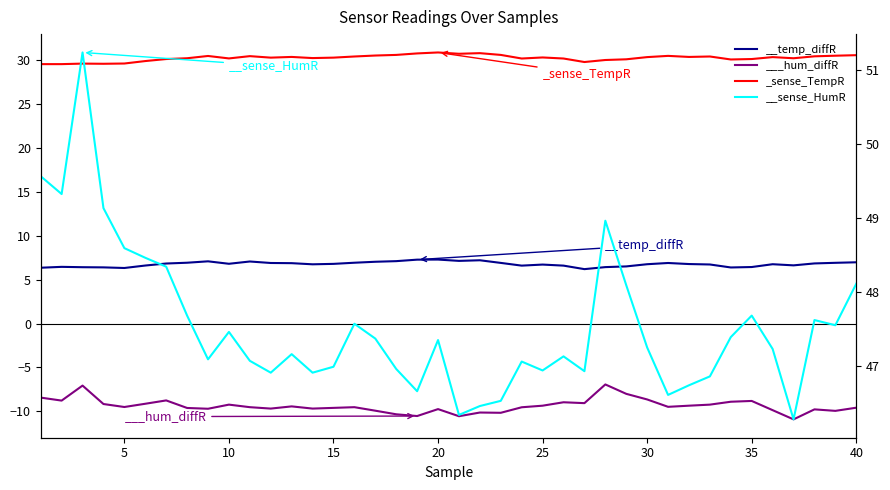

Which has a higher value, 14 or 31?

31